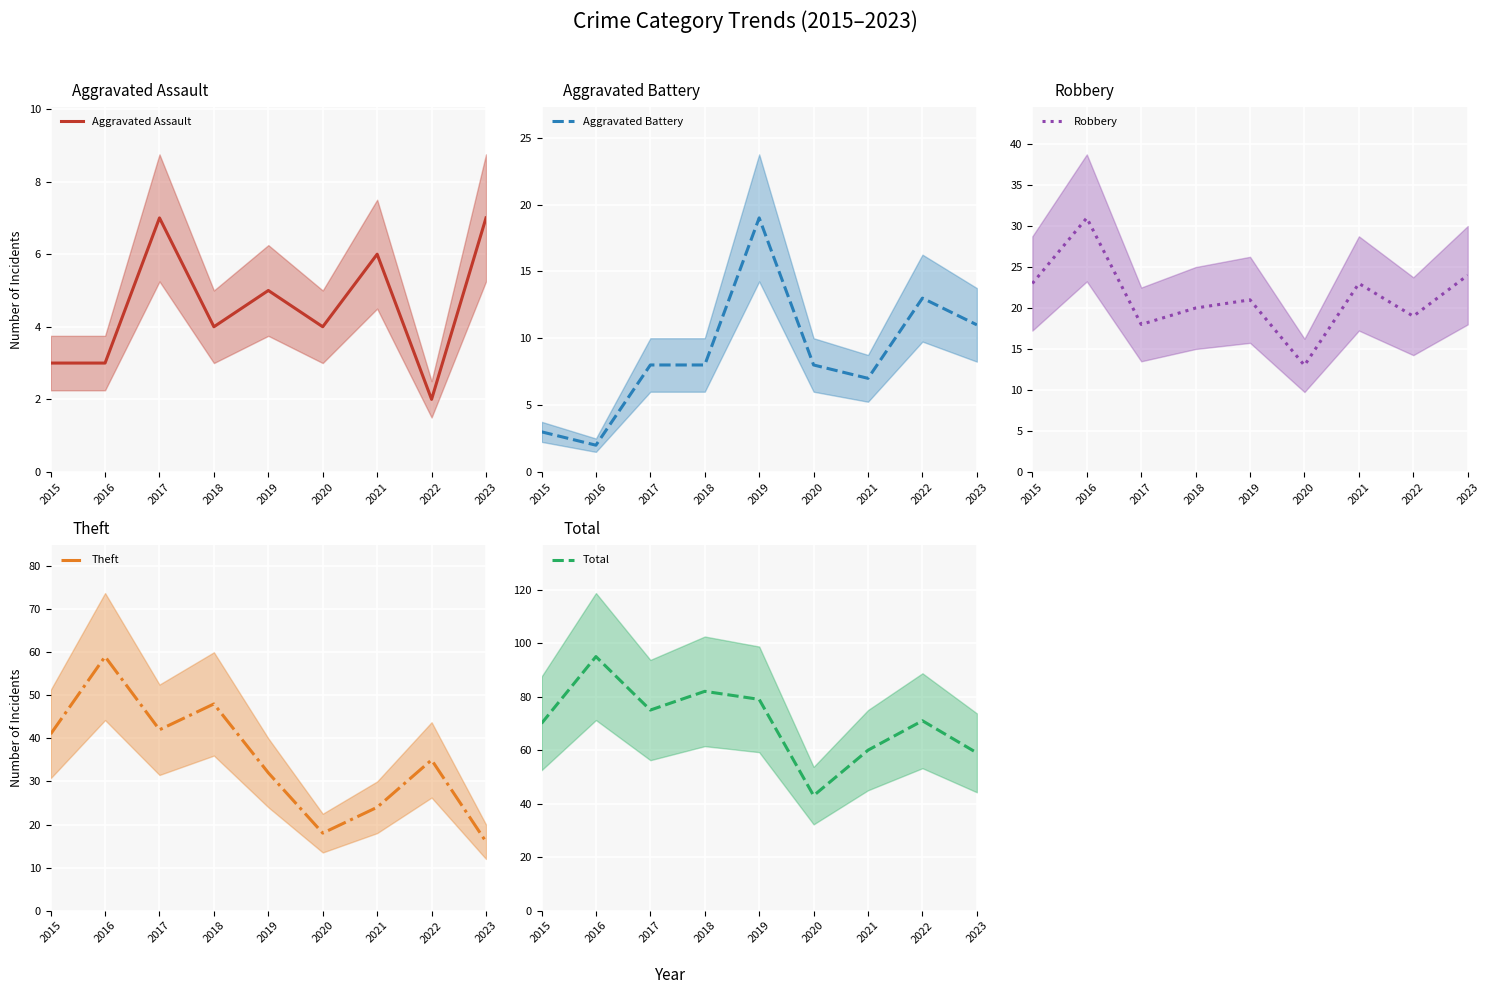

Between 2019 and 2015, which is larger?

2019